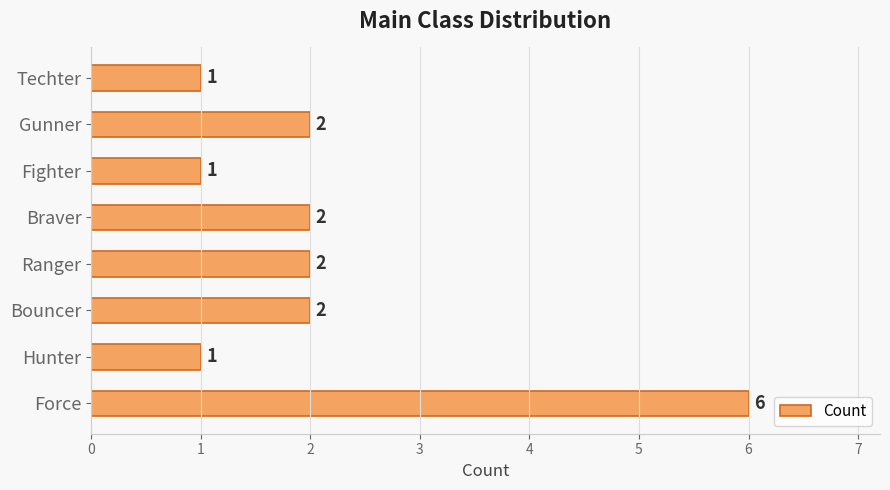

How many values are between 1 and 2?

7